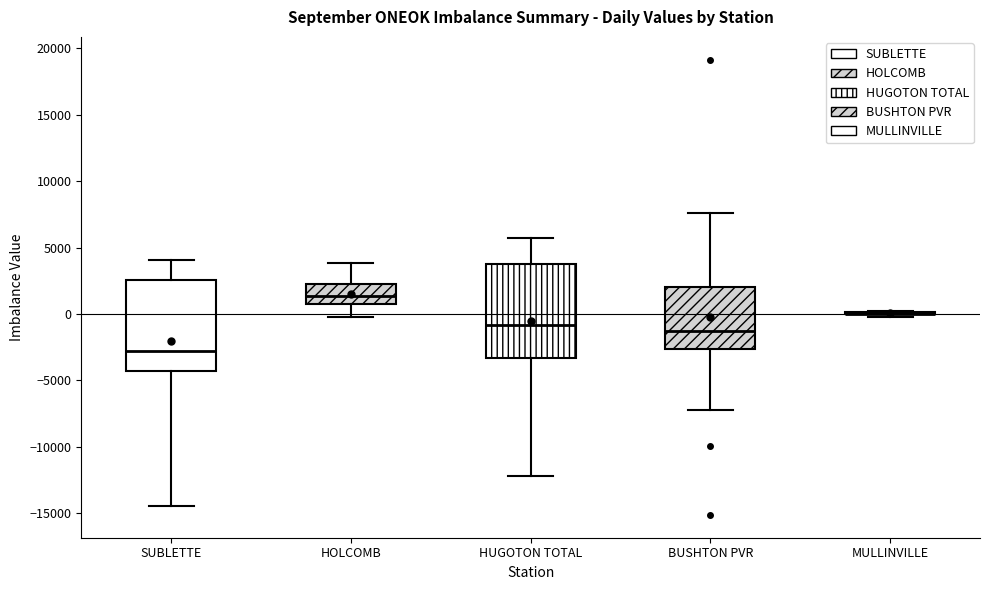

Where is the lower edge of the box for HOLCOMB on the y-axis? The values are not printed on the chart, so give them approximately, as read against the axis.

1000